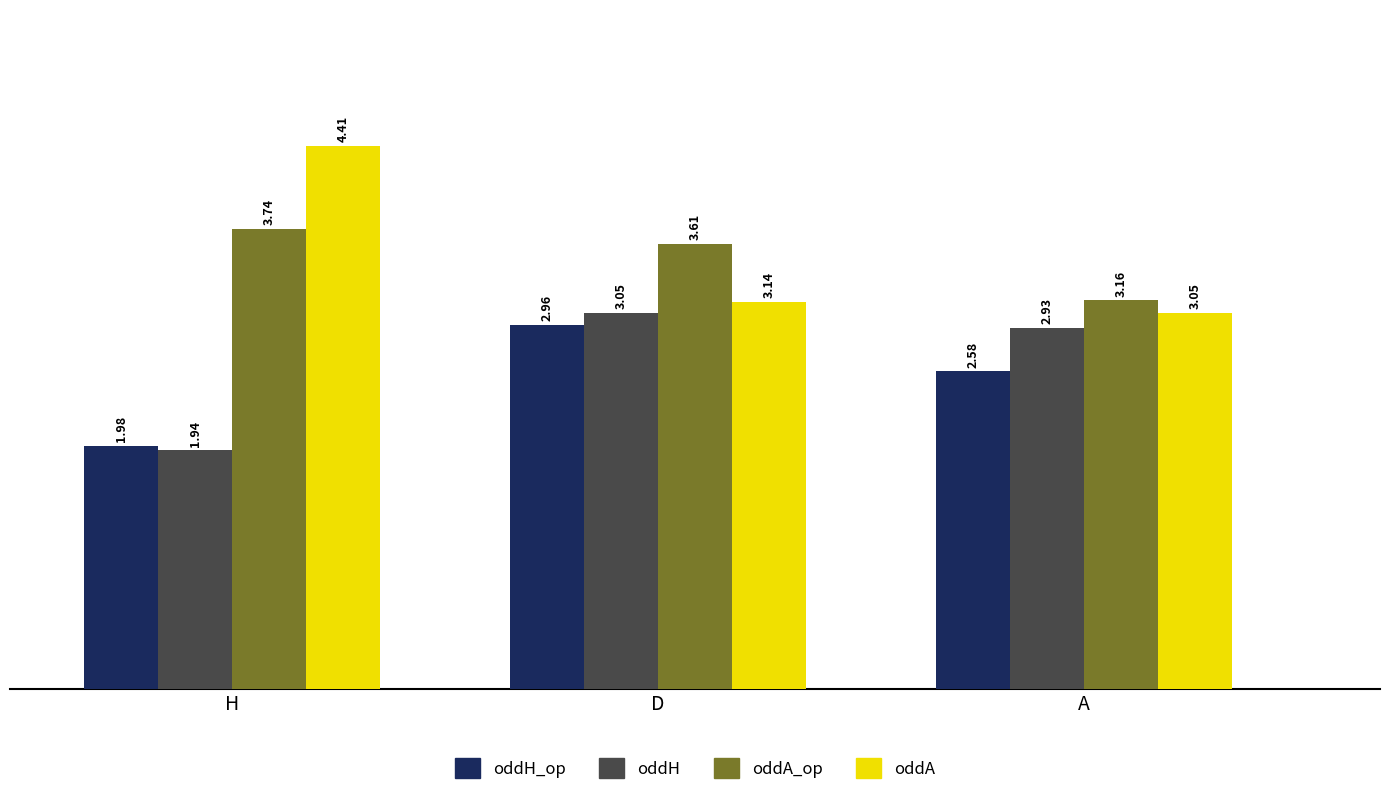

At which category does the chart reach its peak across all series?

H